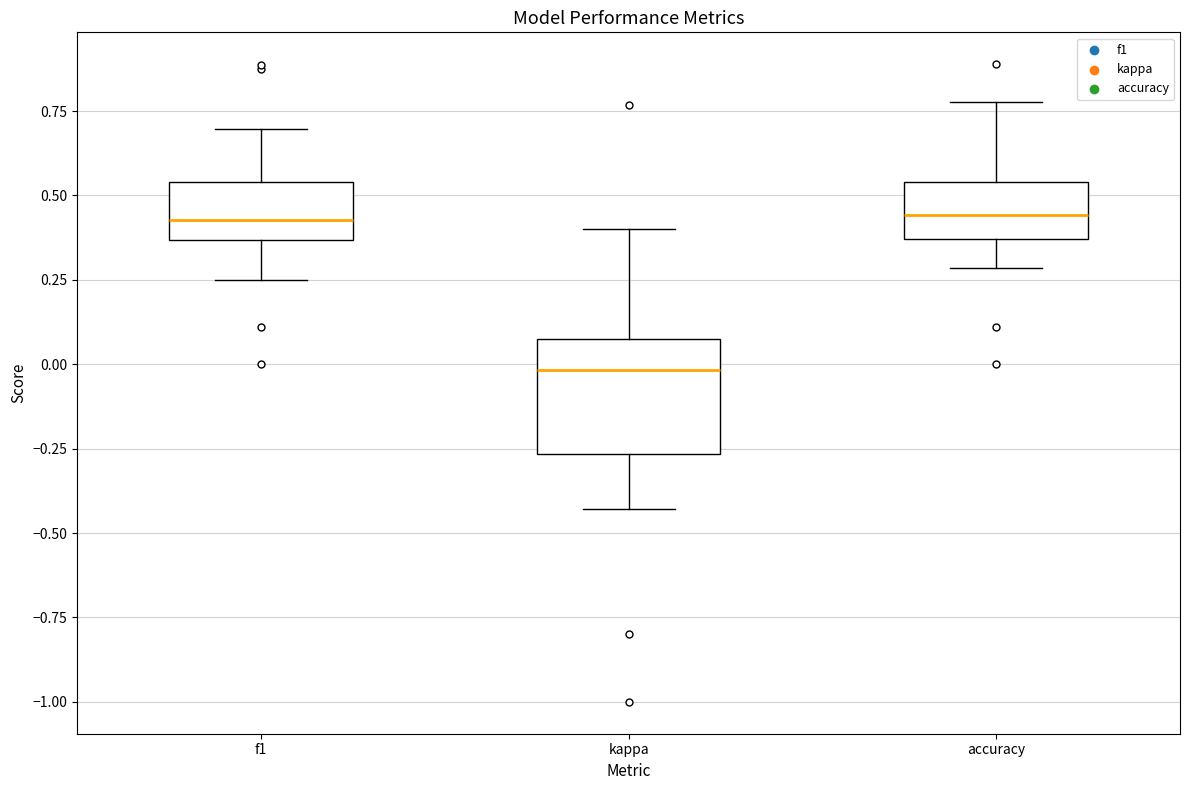

Where does the upper whisker of the box for f1 end on the y-axis? The values are not printed on the chart, so give them approximately, as read against the axis.

0.70